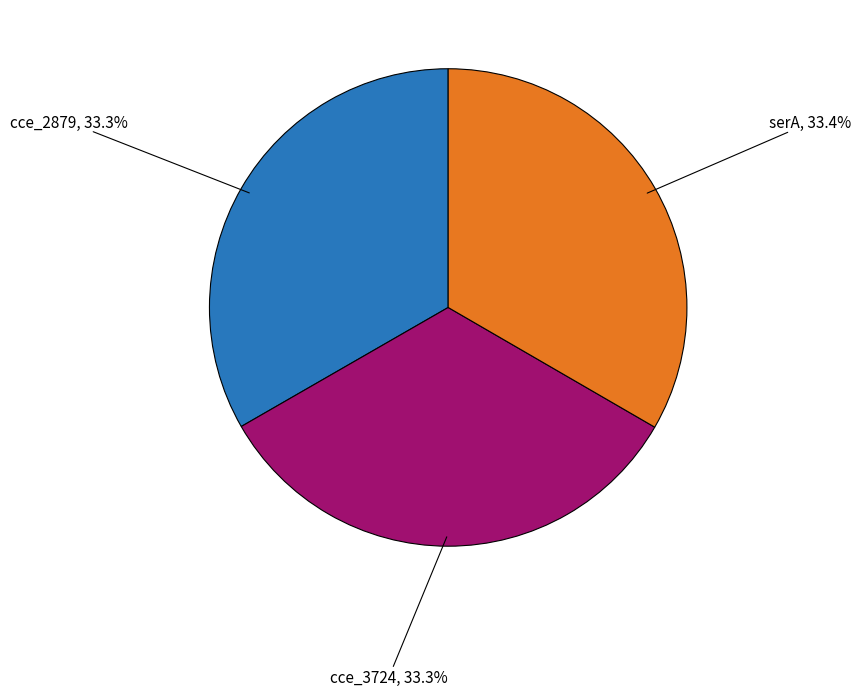

The serA slice represents 26% of the pie. True or false?

False